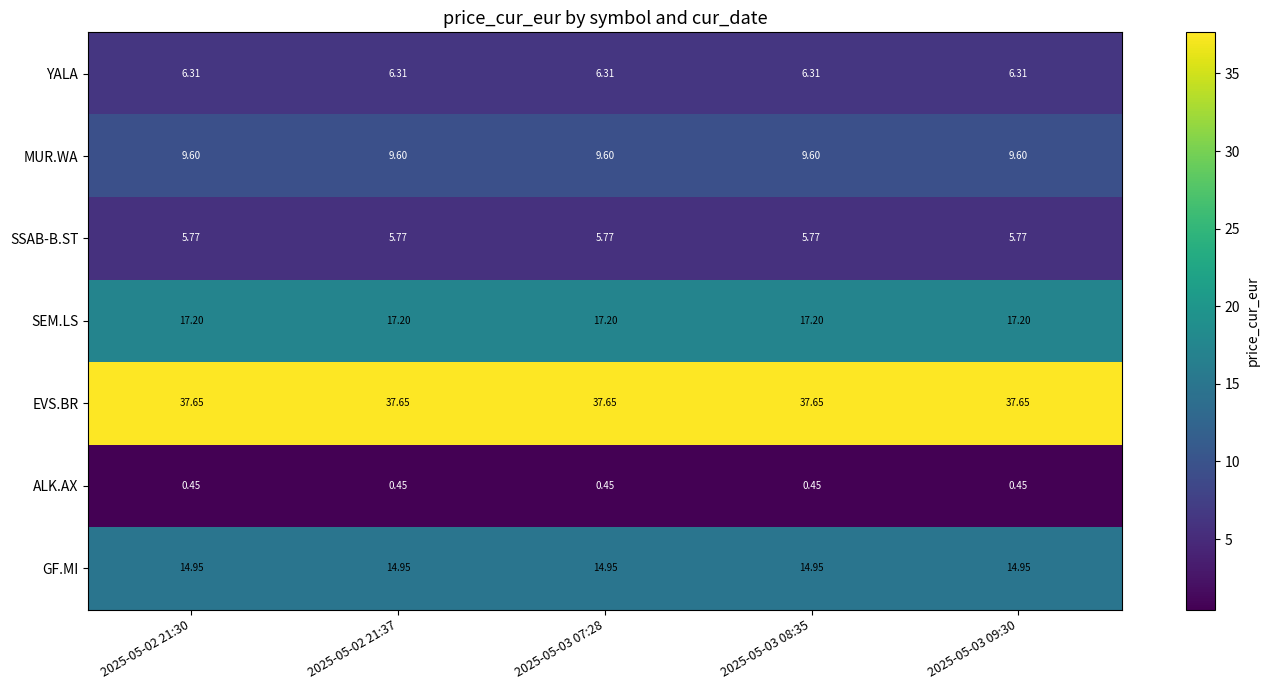

Is the value of YALA at 2025-05-02 21:37 greater than the value of GF.MI at 2025-05-03 08:35?

No